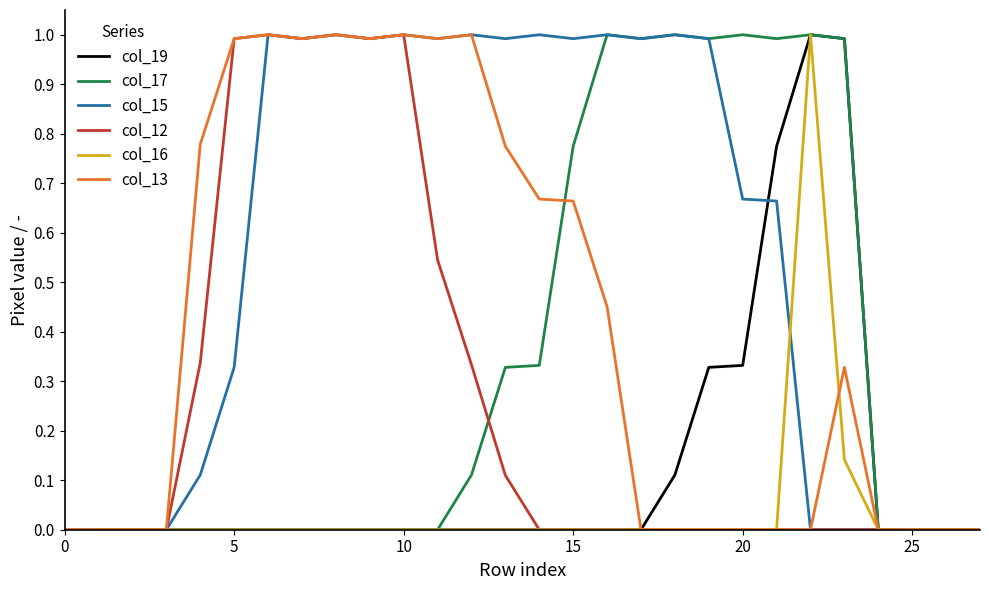

Which series has the largest total across all categories?

col_15